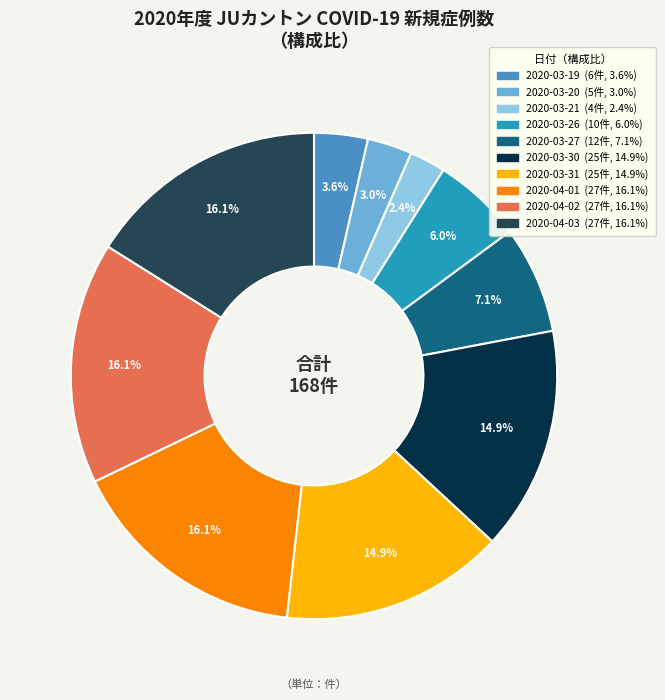

To the nearest percent, what portion does 2020-03-27 represent?

7%